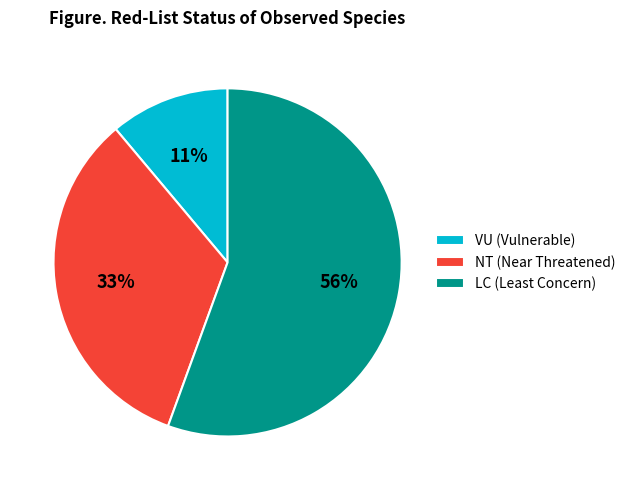

To the nearest percent, what portion does LC (Least Concern) represent?

56%